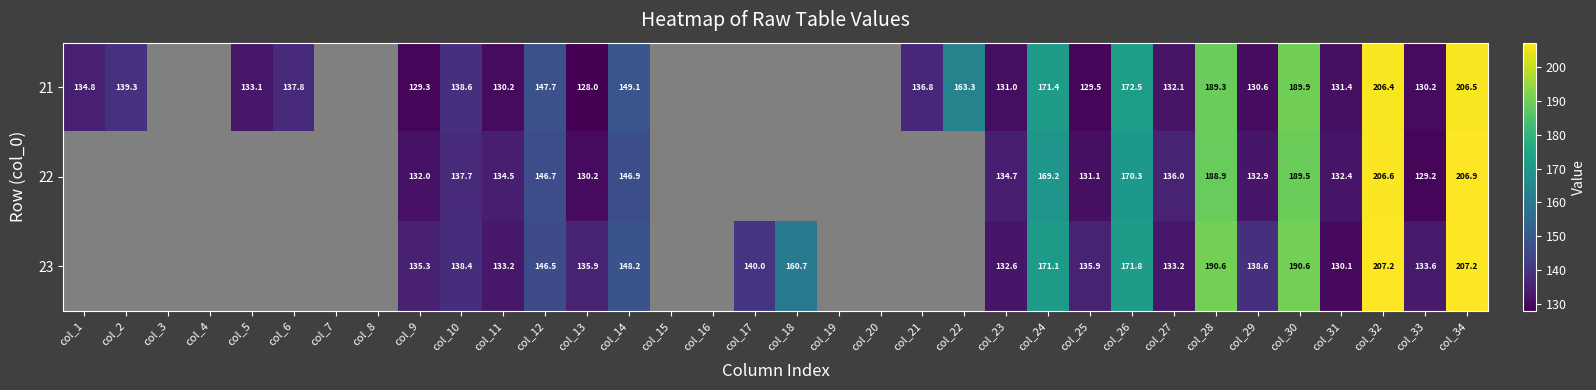

Is it true that 23 equals 102.0 at col_28?

False